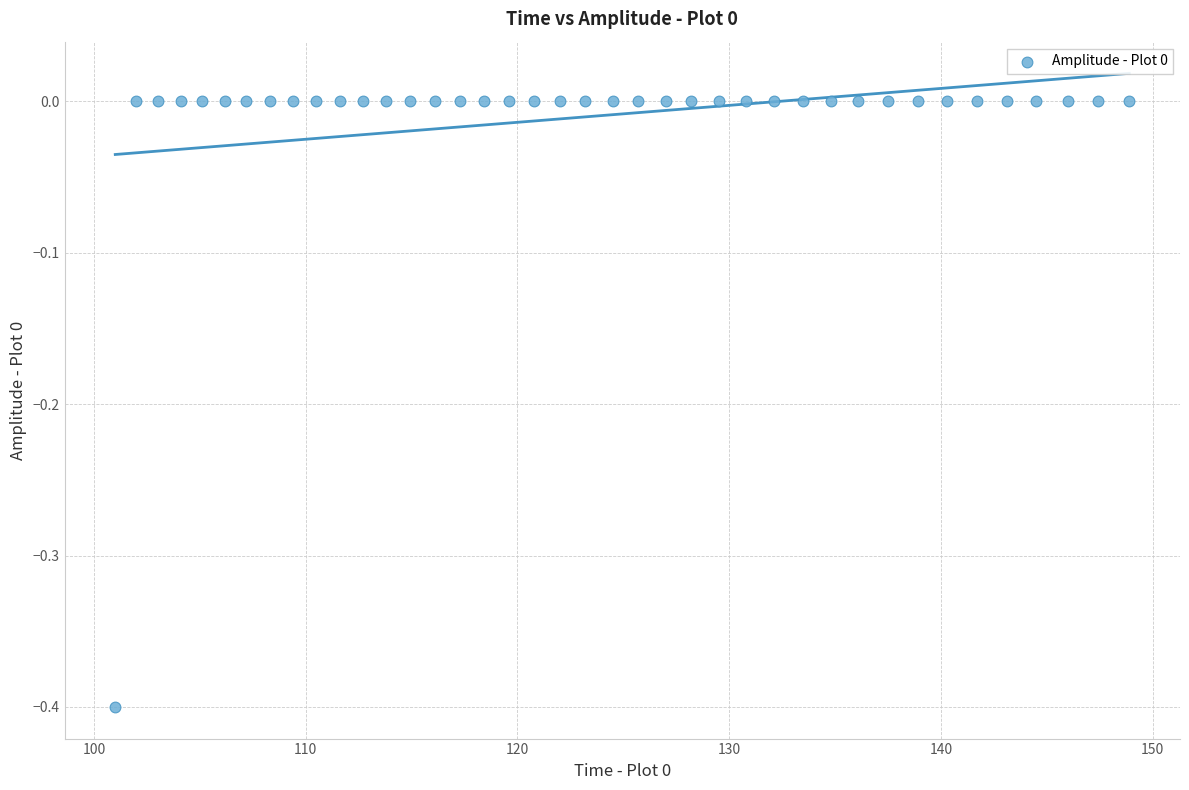

What is the range of Y values (max minus min)?

0.4